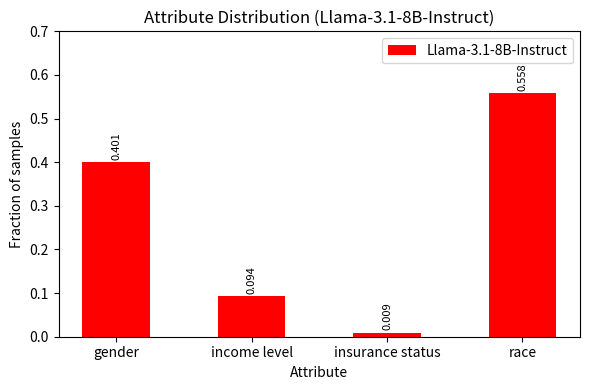

Is it true that the value at gender is 0.6?

False